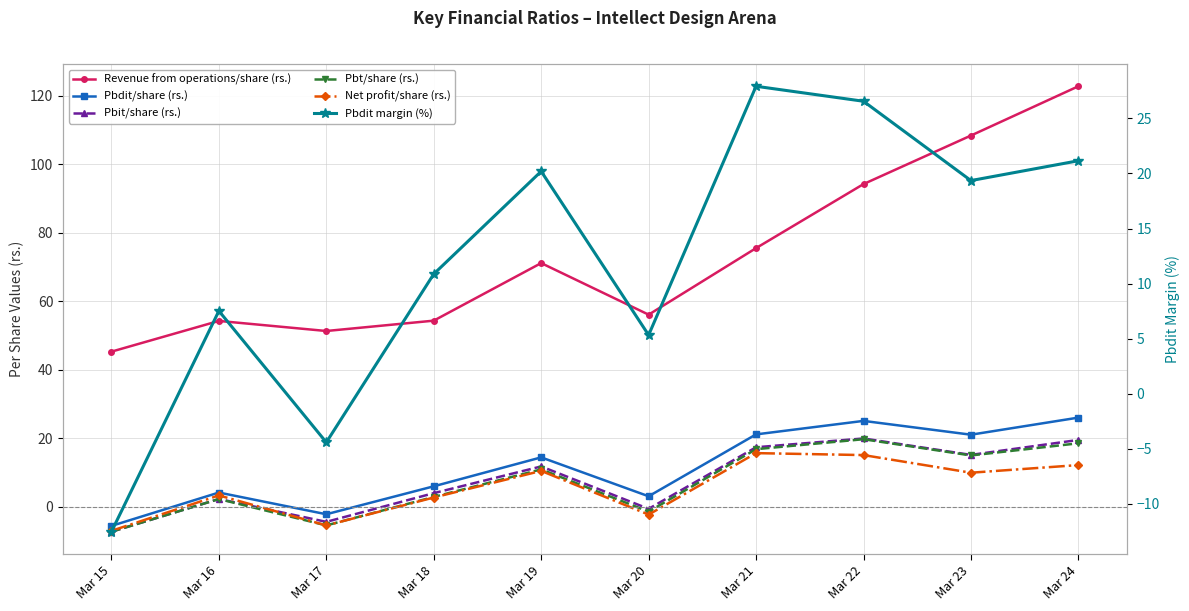

Which has a higher value, Mar 17 or Mar 22?

Mar 22